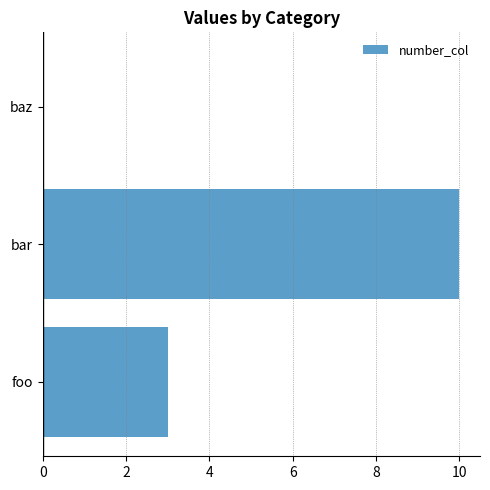

The chart shows a value of 1 at foo. True or false?

False